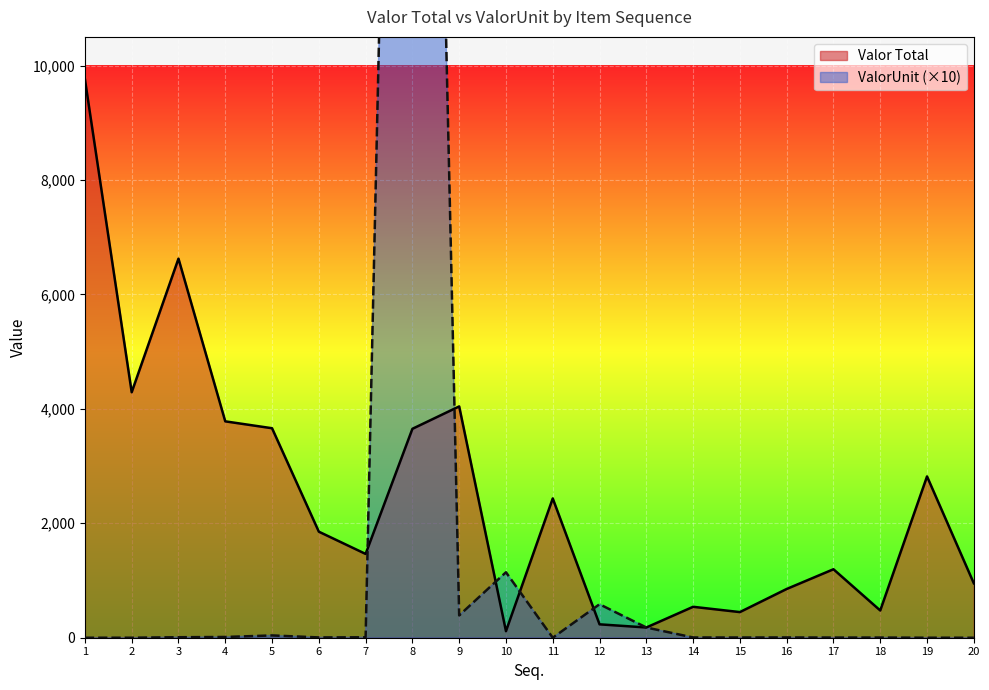

What are all the series names shown in the legend?

Valor Total, ValorUnit